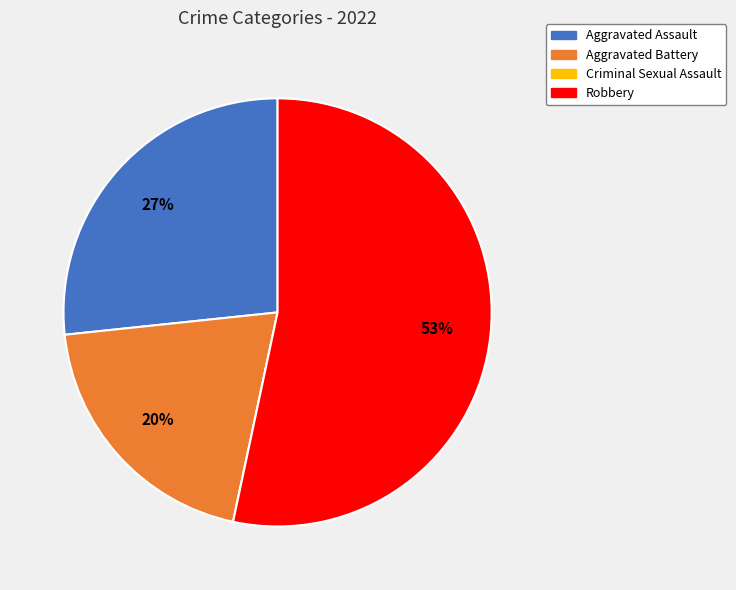

Is there a majority slice in this chart?

Yes